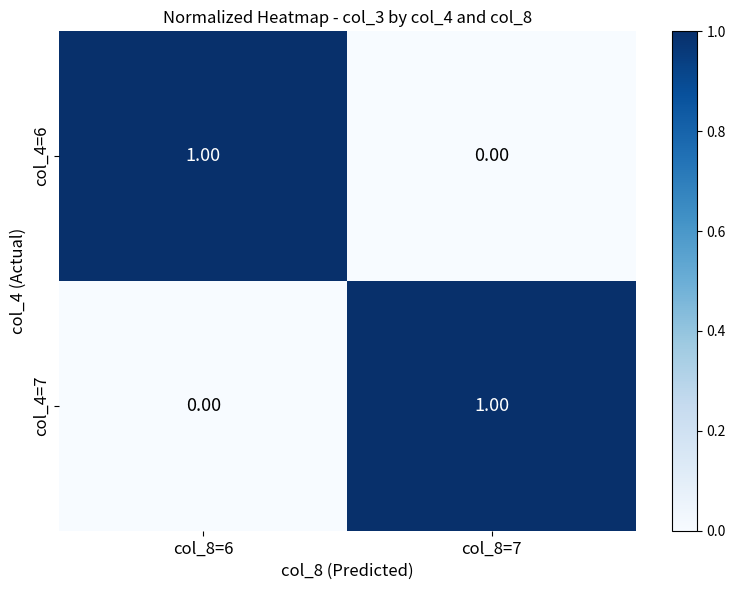

Is the value of col_4=6 at col_8=7 greater than the value of col_4=7 at col_8=7?

No